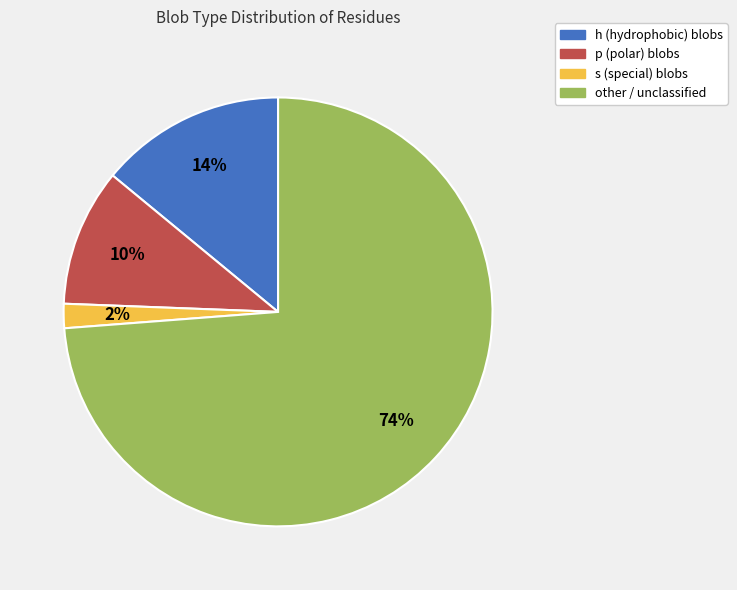

Is there a majority slice in this chart?

Yes